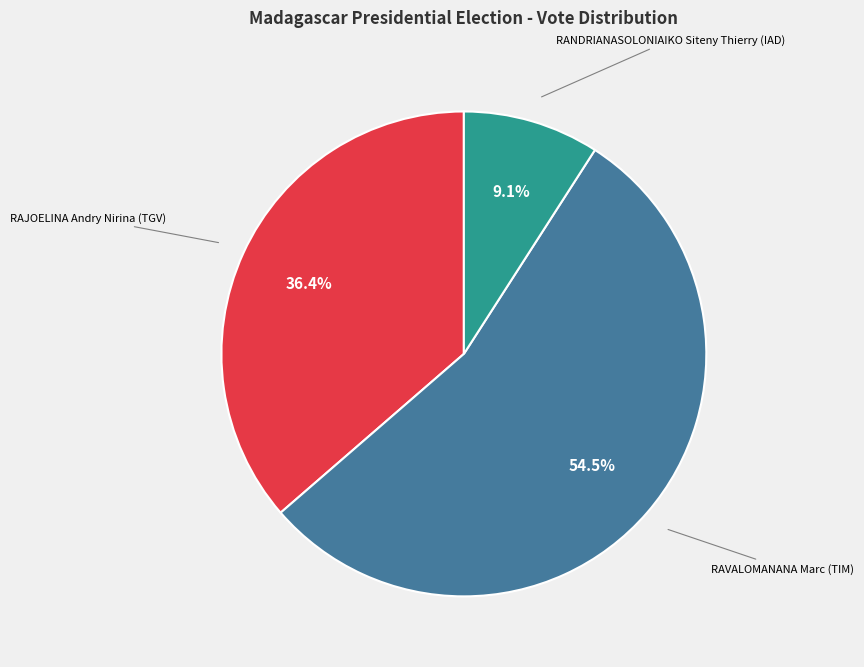

Count the number of slices in the pie.

3